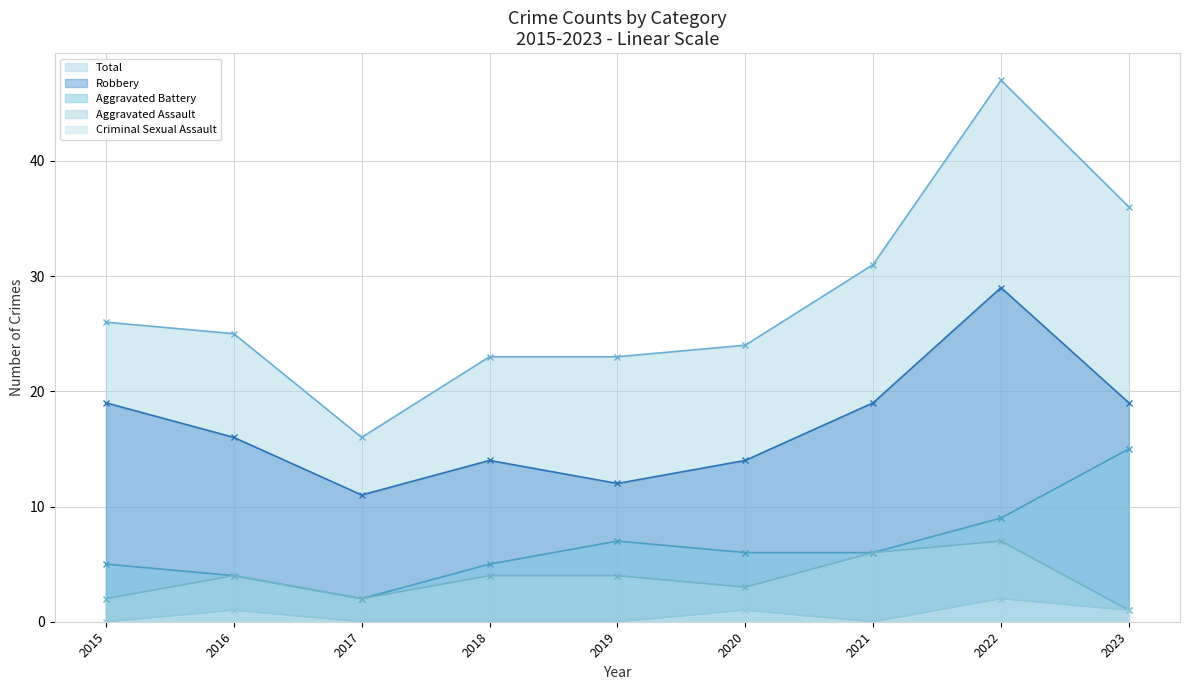

What is the difference between the maximum and second lowest values in the Aggravated Battery series?

11